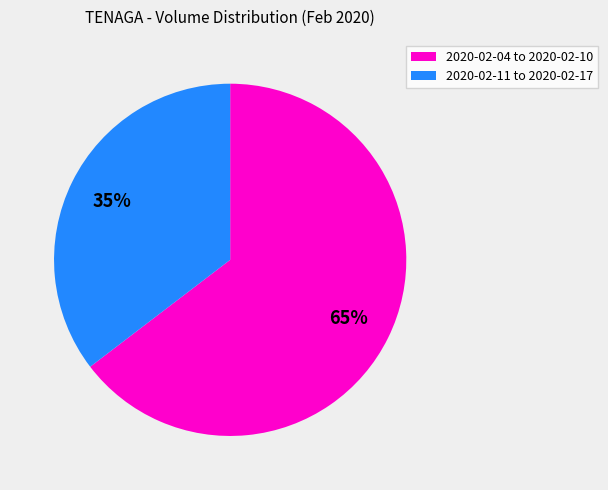

Which has a higher value, 2020-02-11 to 2020-02-17 or 2020-02-04 to 2020-02-10?

2020-02-04 to 2020-02-10